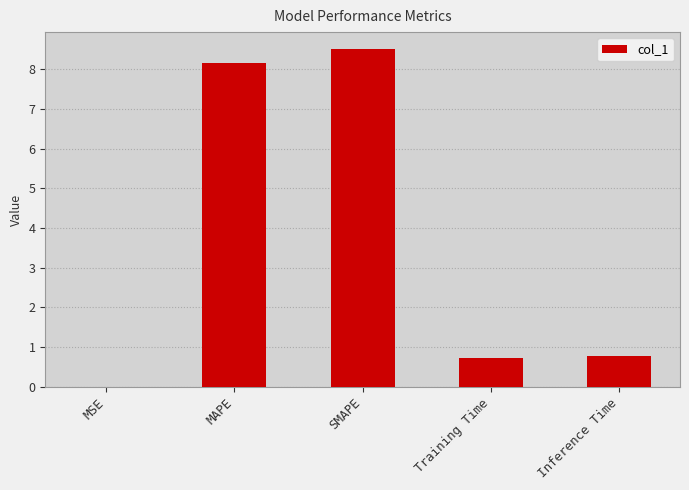

What is the sum of all values?

18.2